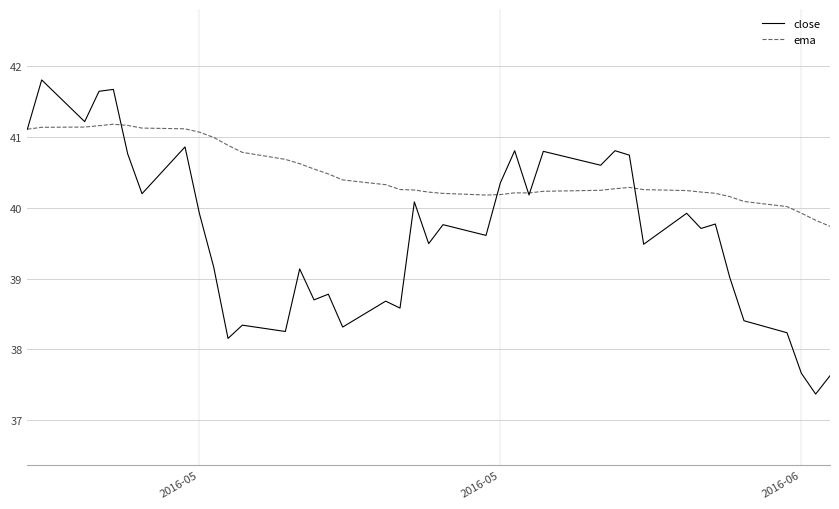

Which series has the largest total across all categories?

ema